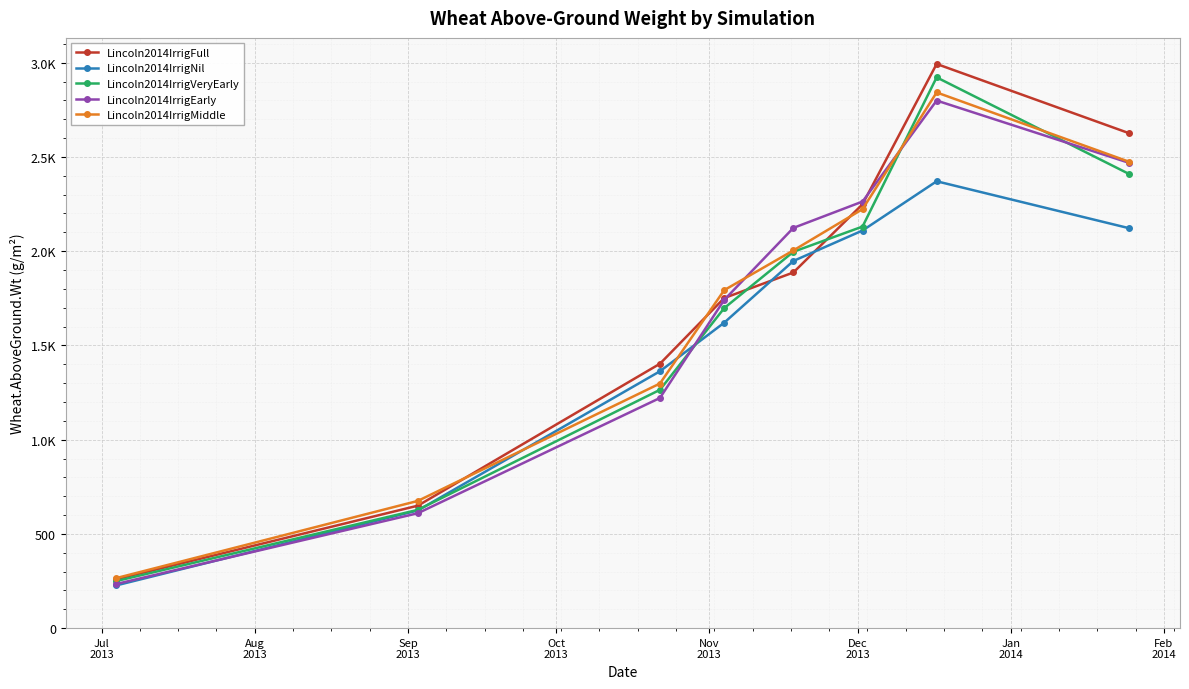

What are all the series names shown in the legend?

Lincoln2014IrrigFull, Lincoln2014IrrigNil, Lincoln2014IrrigVeryEarly, Lincoln2014IrrigEarly, Lincoln2014IrrigMiddle